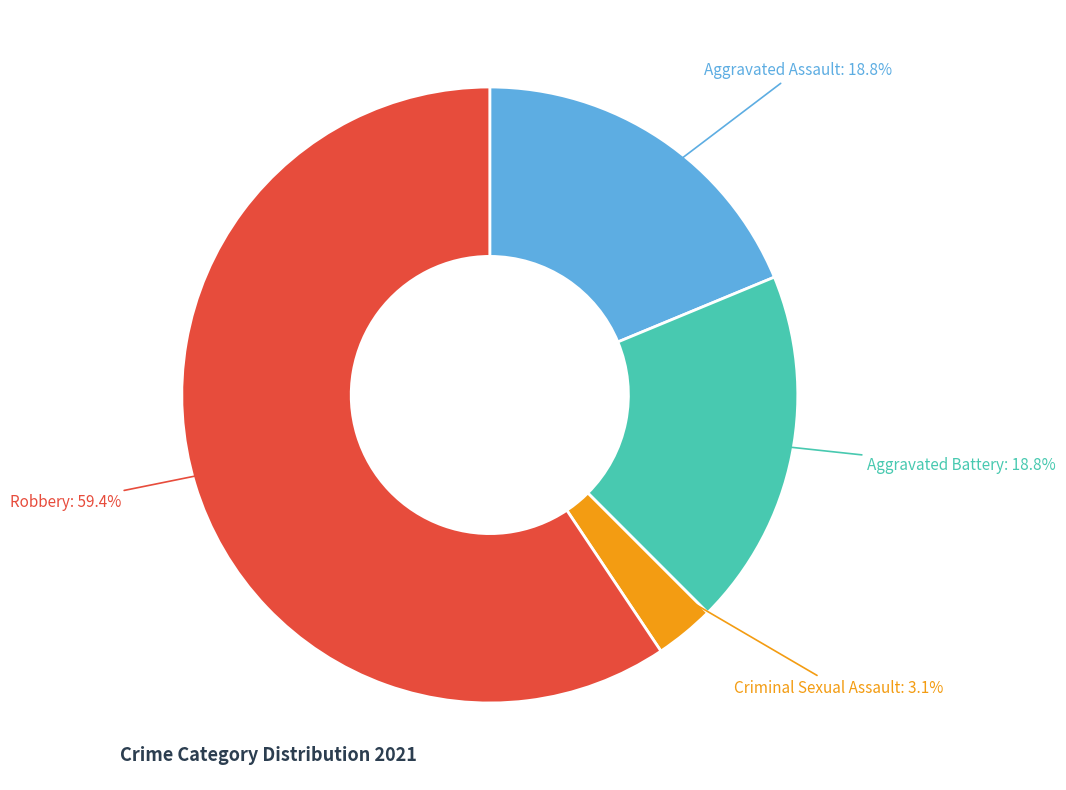

How many slices are in this pie chart?

4